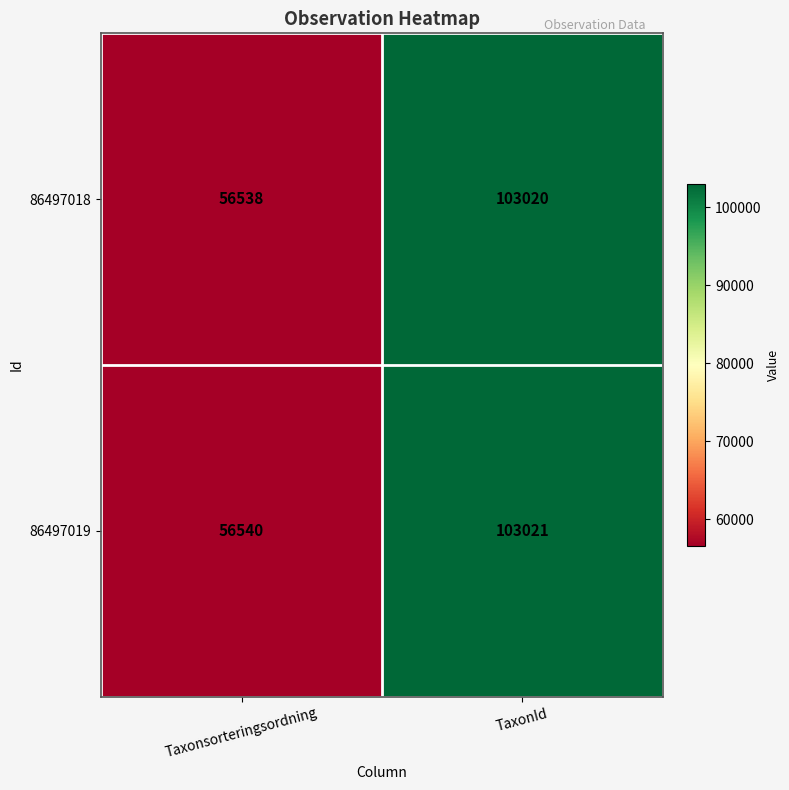

Reading left to right, list all the values displayed in this chart.

86497018: 56538	103020
86497019: 56540	103021